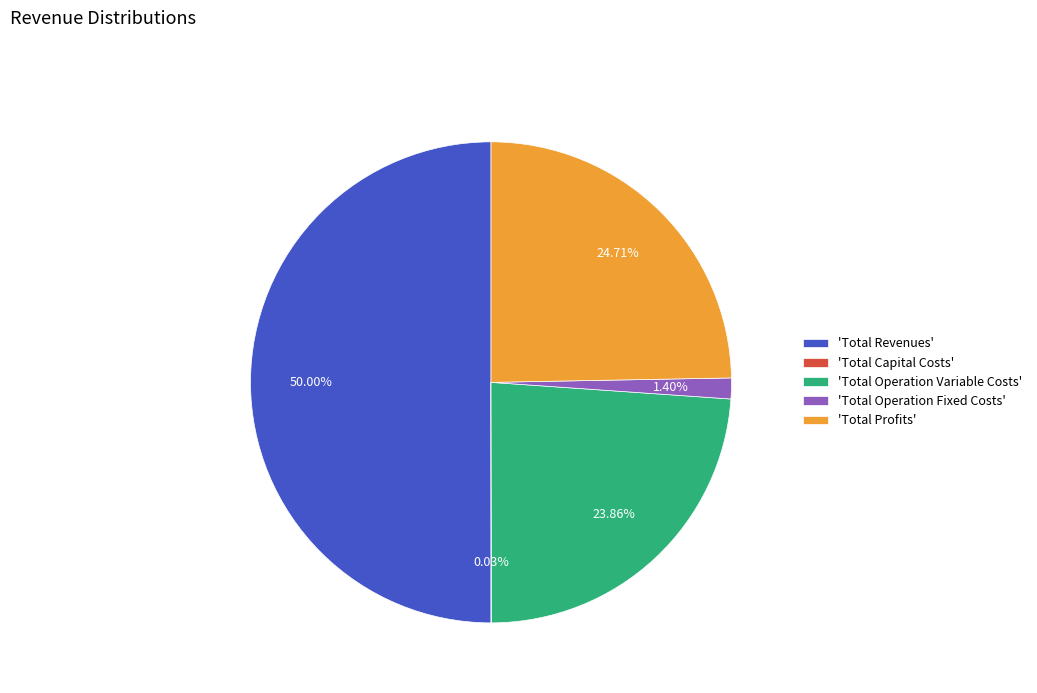

Which has a higher value, 'Total Operation Fixed Costs' or 'Total Profits'?

'Total Profits'